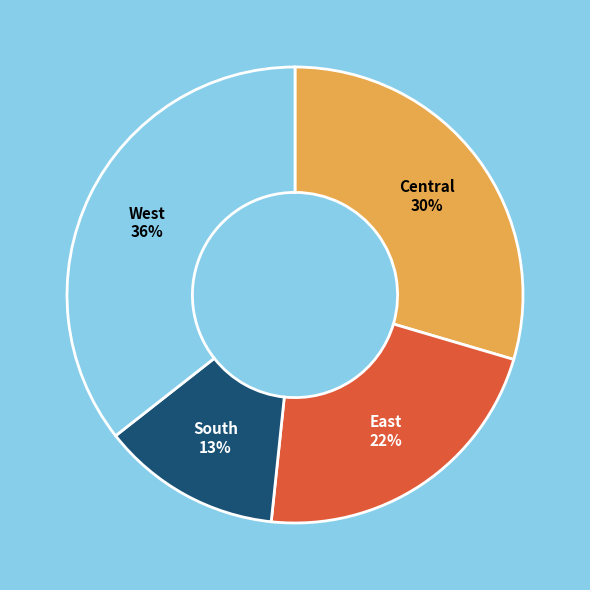

To the nearest percent, what portion does East represent?

22%